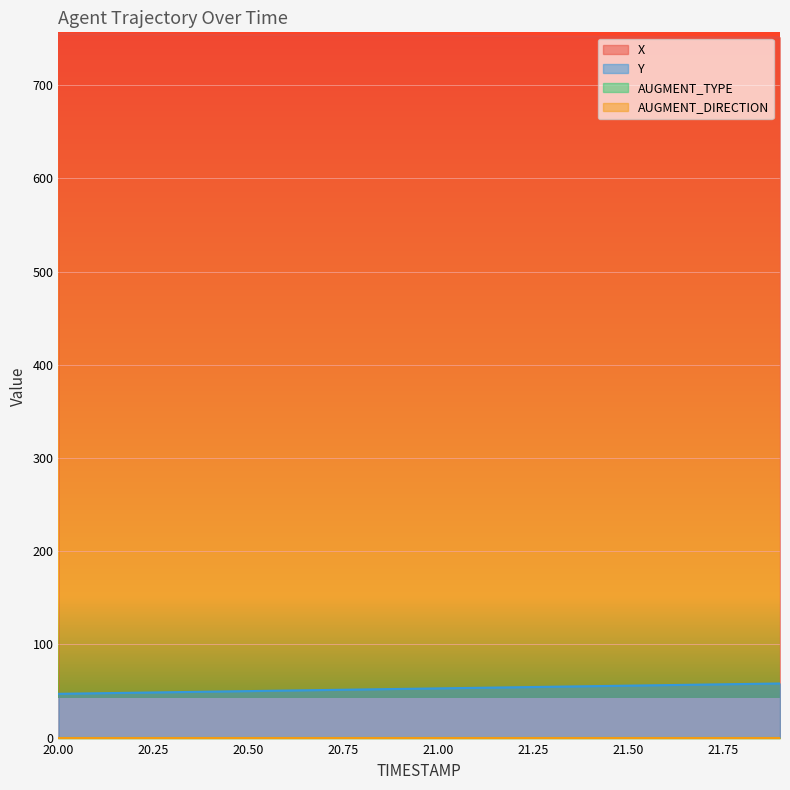

What is the difference between the maximum and minimum values in the X series?

3.4